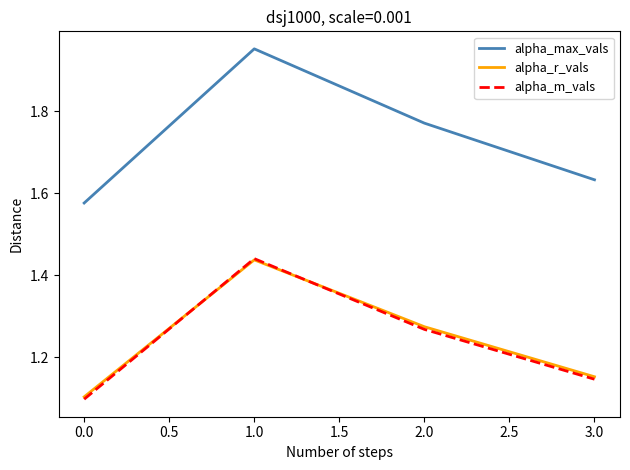

How many interior local peaks does the alpha_r_vals series have?

1